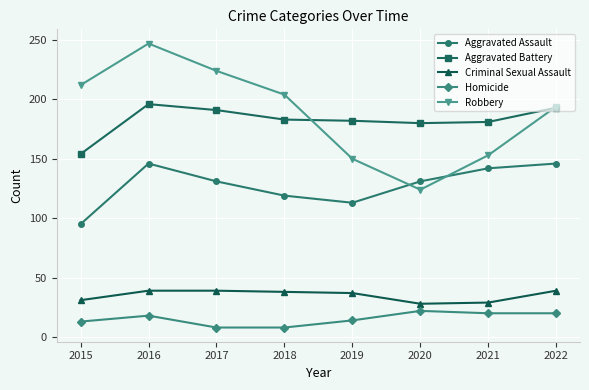

Rank the series at 2021 from highest to lowest value.

Aggravated Battery, Robbery, Aggravated Assault, Criminal Sexual Assault, Homicide